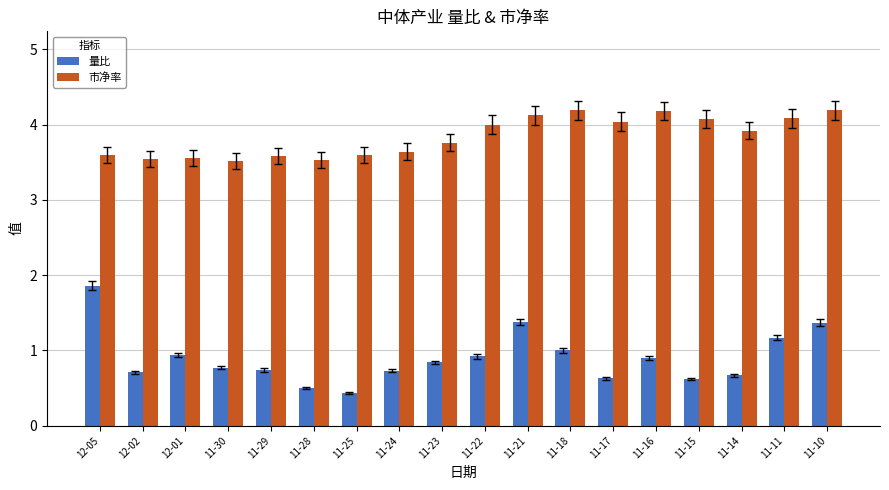

Read the 量比 value at 11-16.

0.9